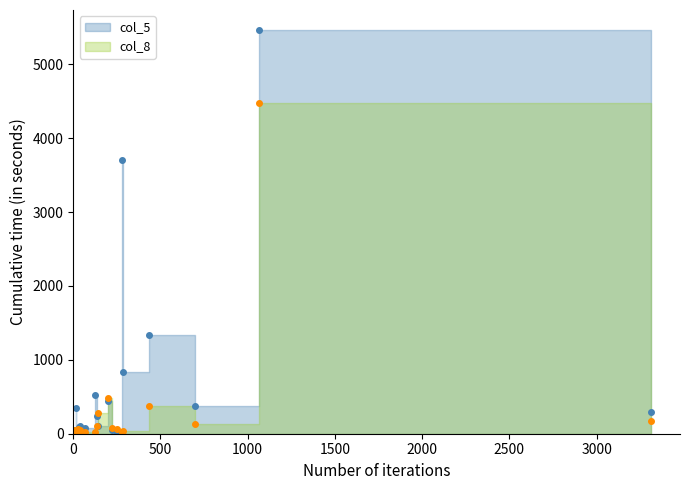

What is the smallest value displayed?

2